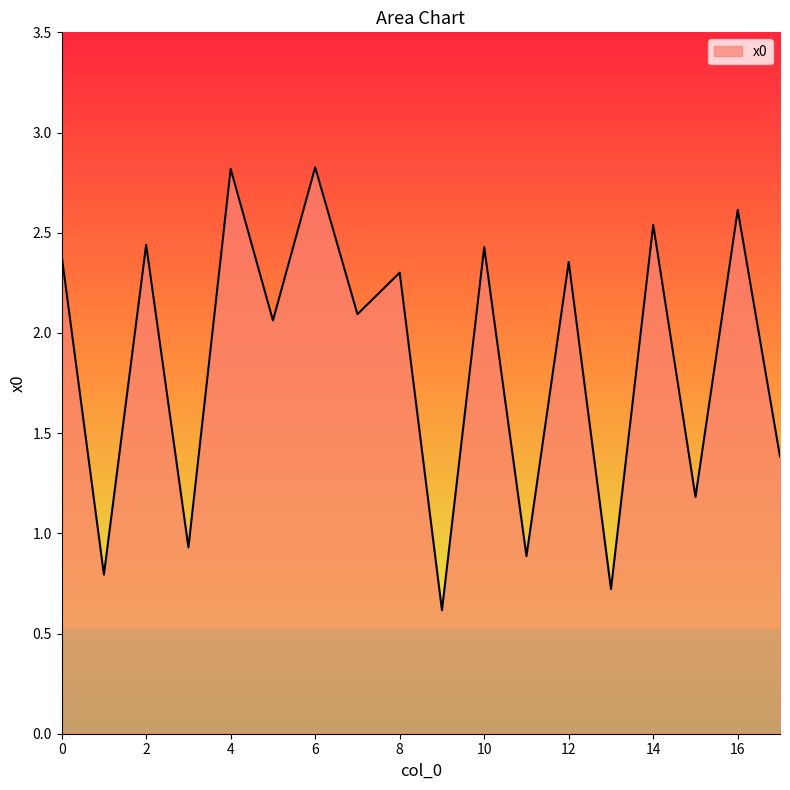

What is the difference between the maximum and minimum values?

2.2